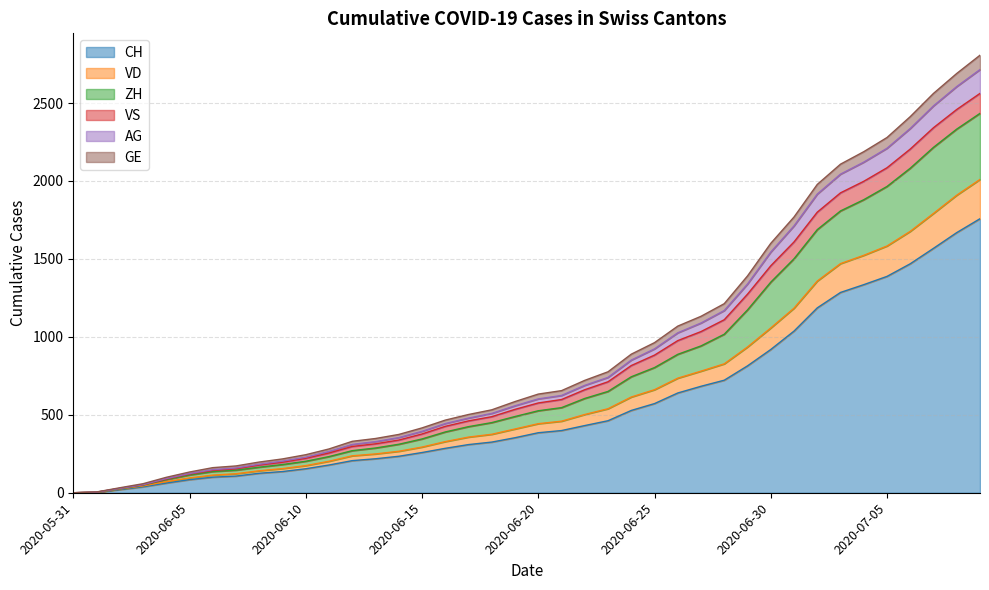

Is the value of GE at 2020-05-31 greater than the value of AG at 2020-06-09?

No